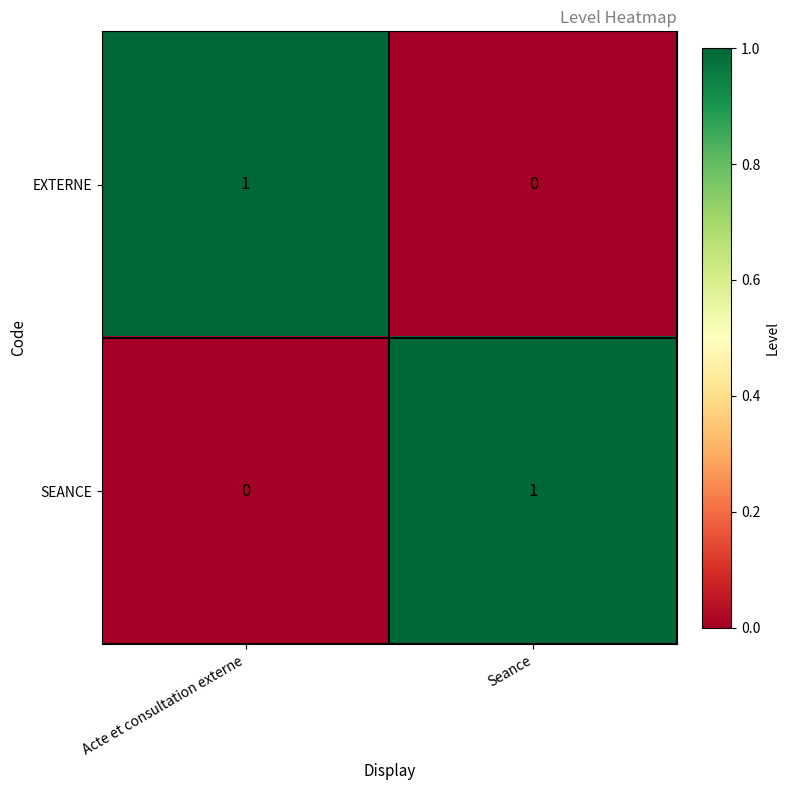

Rank the categories by EXTERNE value from highest to lowest.

Acte et consultation externe, Seance